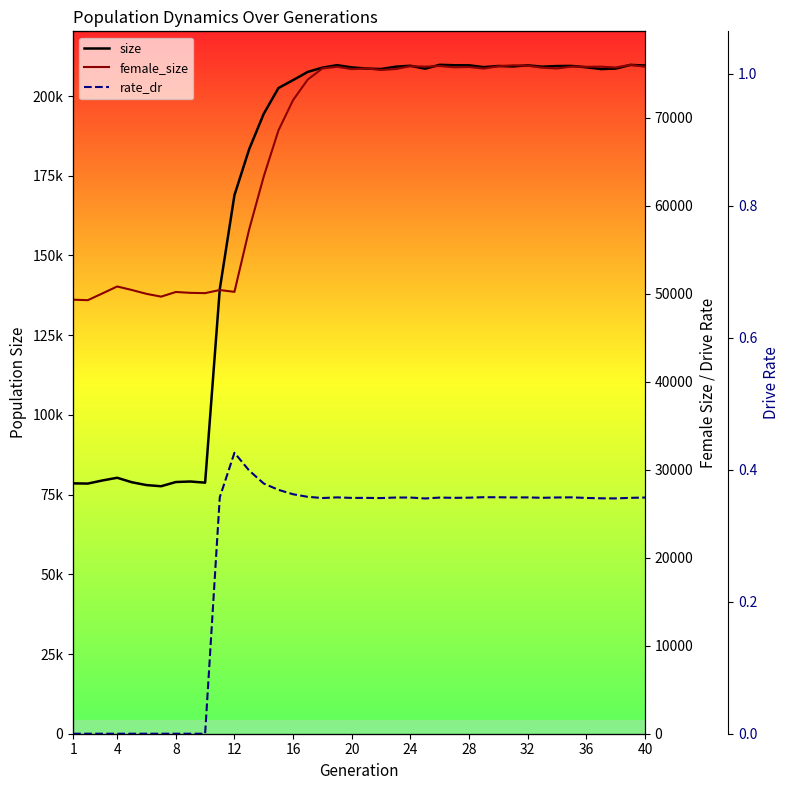

What is the highest value of the rate_dr series?

0.4